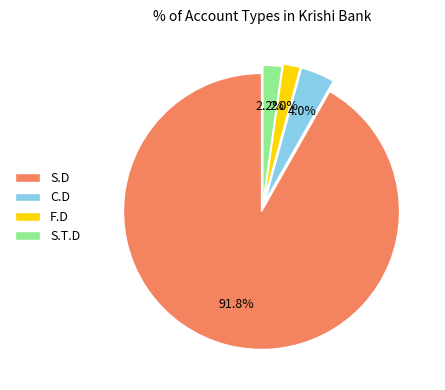

Which category has the biggest portion of the pie?

S.D